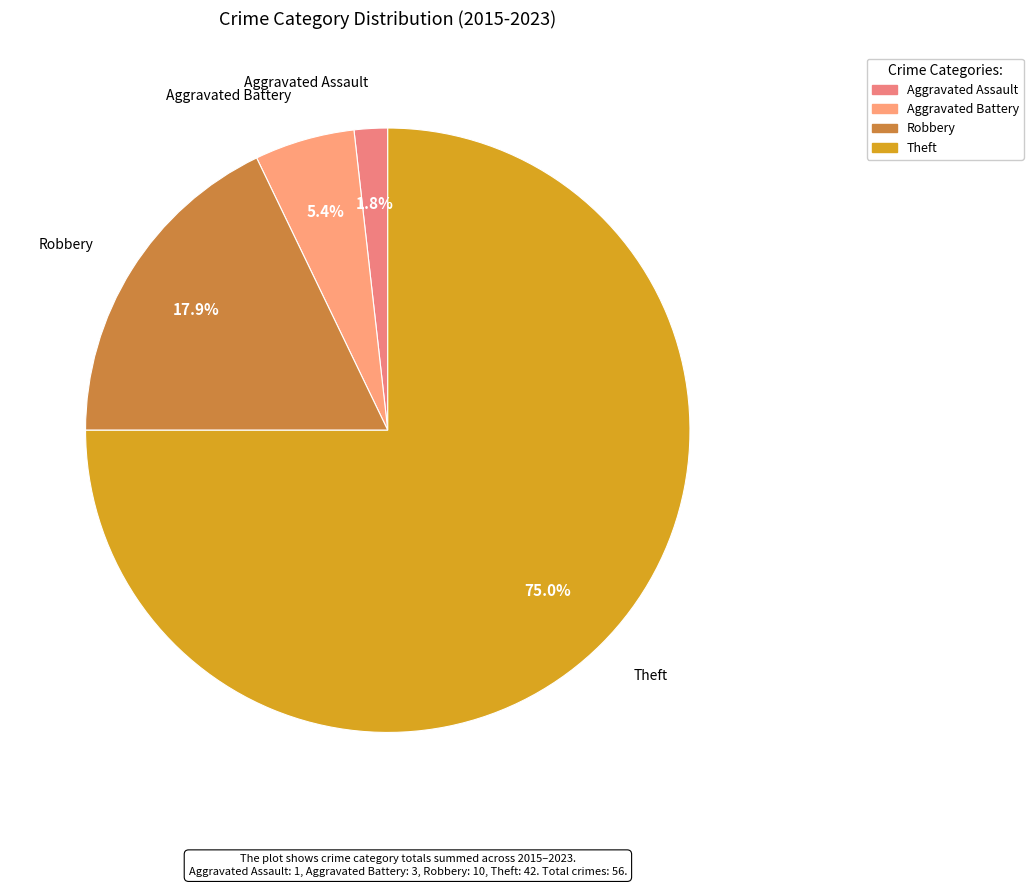

What is the ratio of the value at Robbery to the value at Aggravated Battery?

3.3